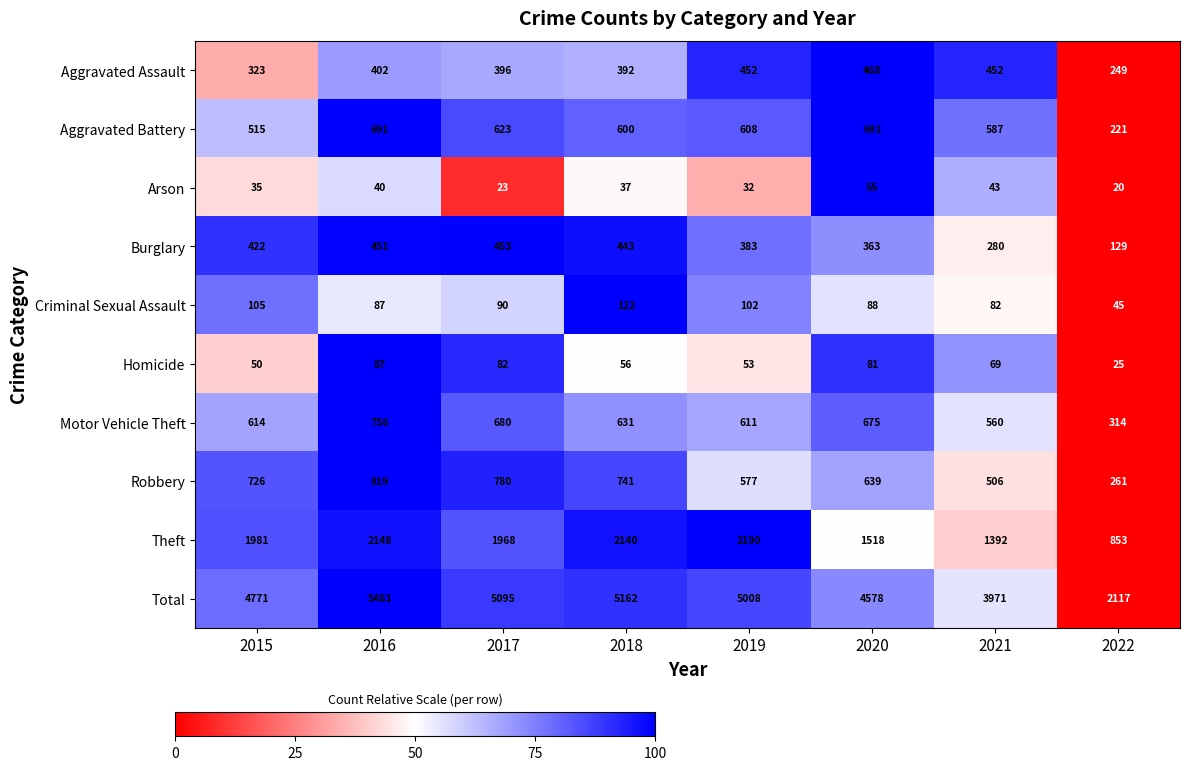

At which label is Arson closest to 37?

2018